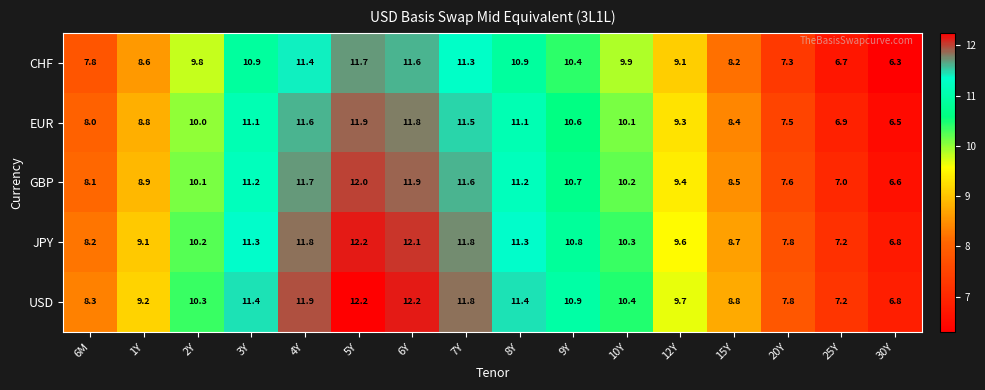

At which category does the chart reach its minimum across all series?

30Y